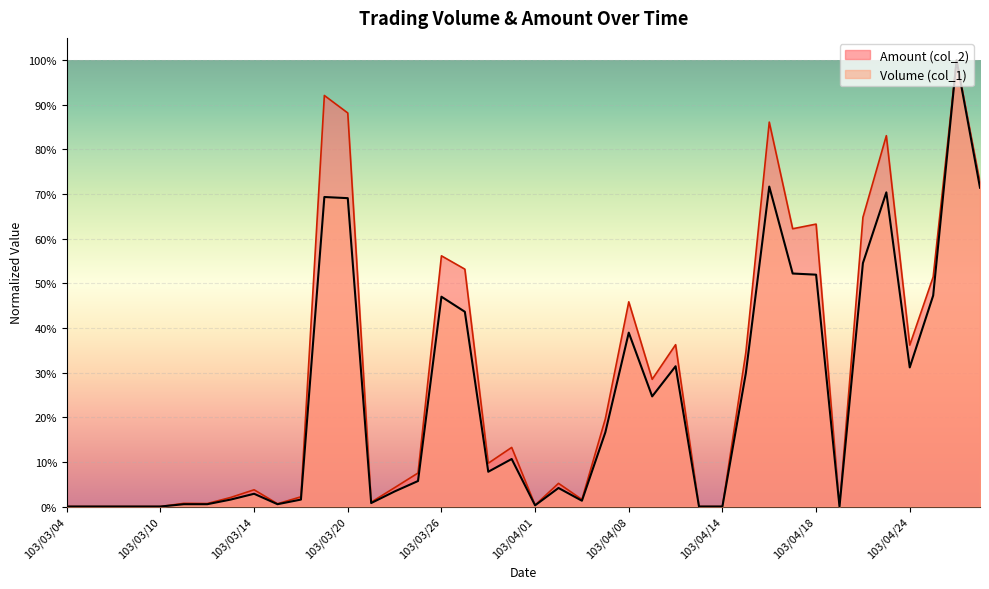

True or false: Volume (col_1) and Amount (col_2) cross at least once.

False